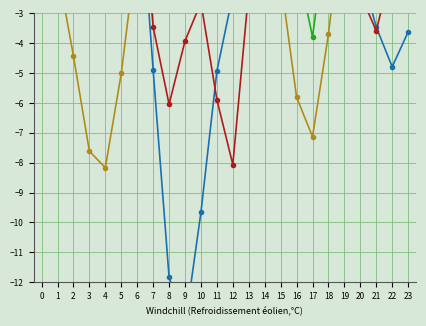

The value of T7 at 8 is -7.7. True or false?

False